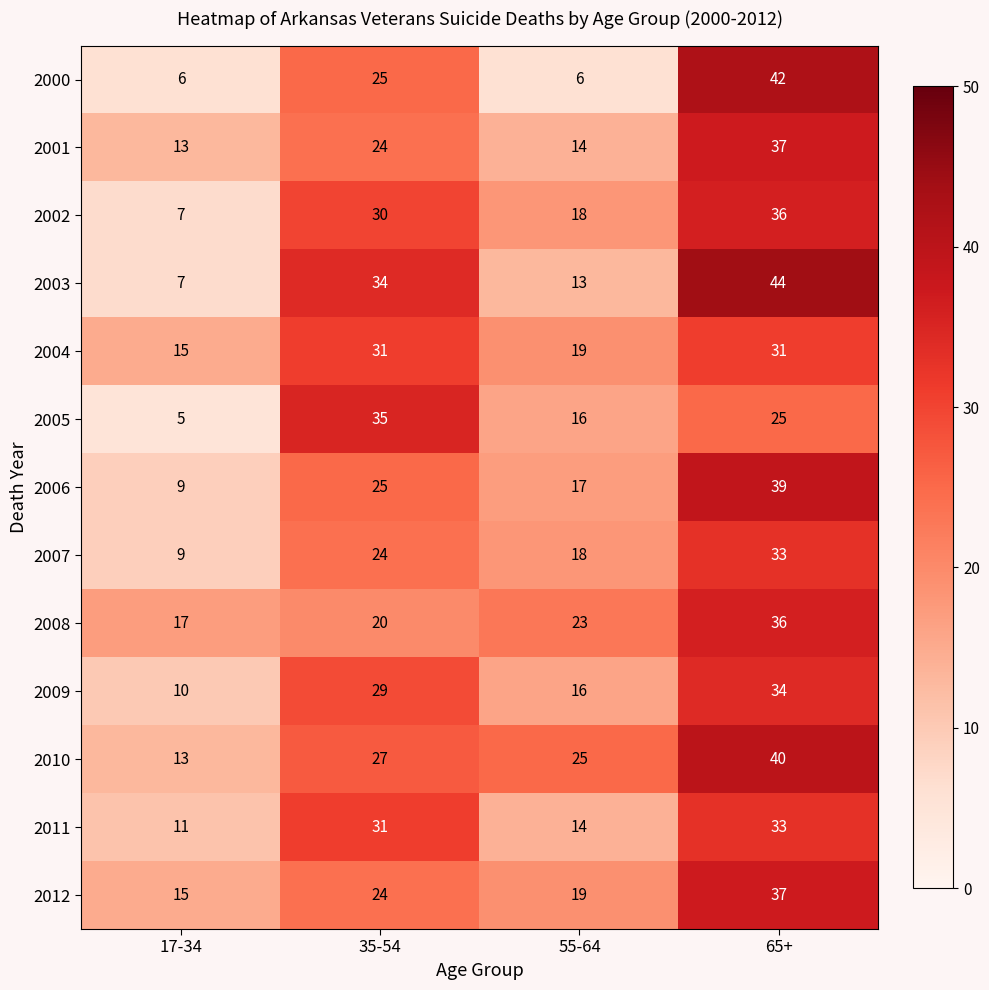

What is the greatest value displayed?

44